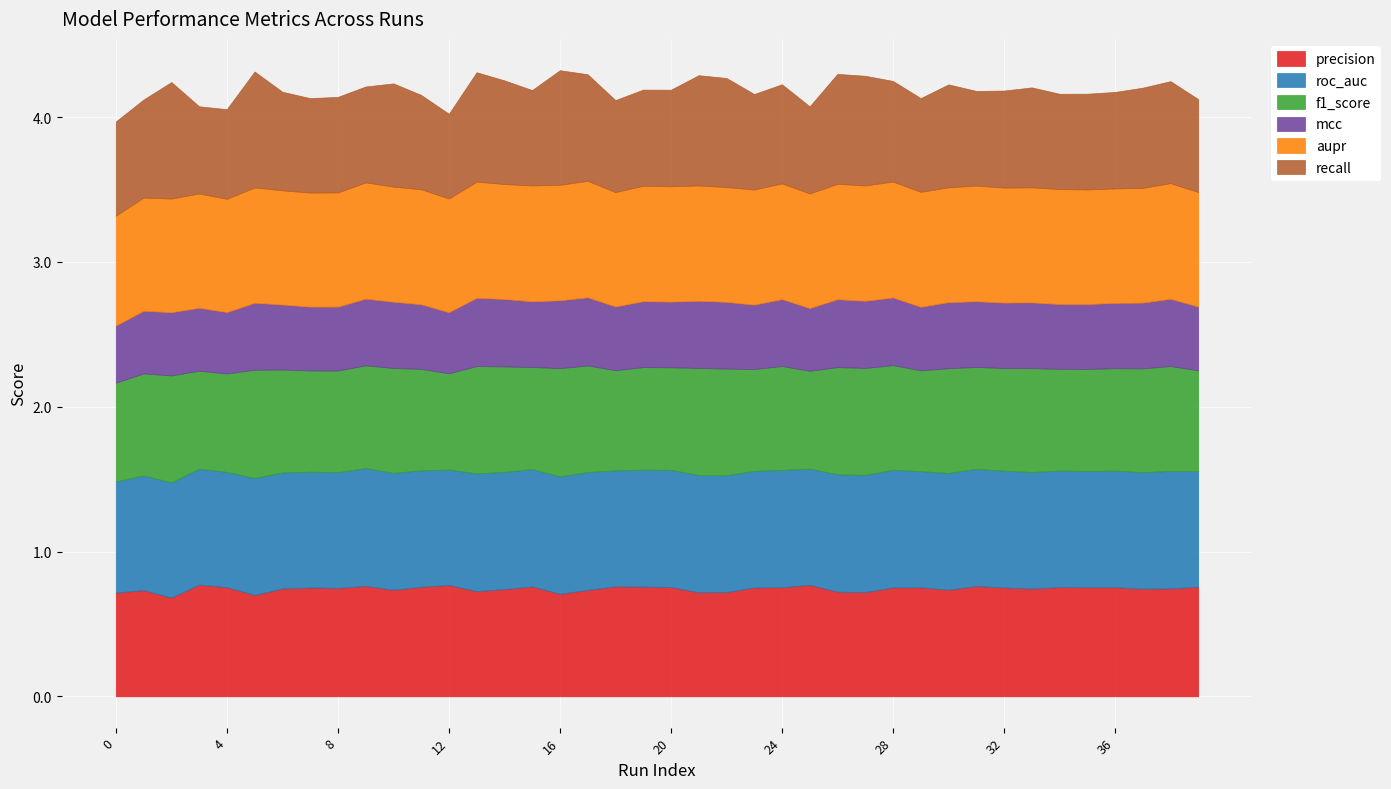

How many interior local valleys does the recall series have?

10